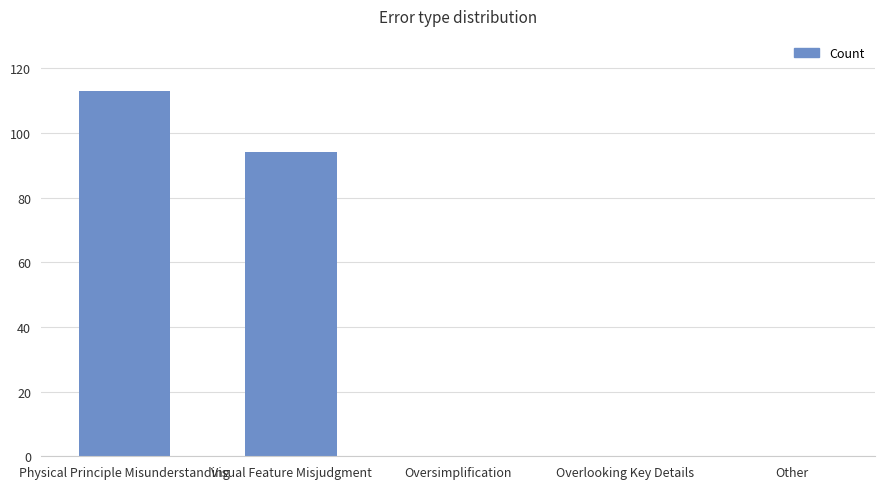

Where is the data nearest to the value 56?

Visual Feature Misjudgment